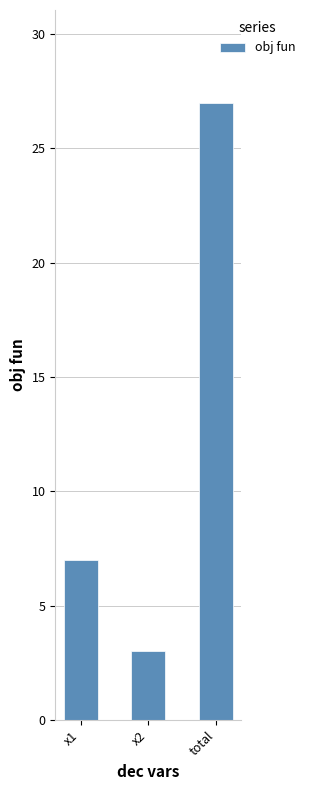

Between x1 and total, which is larger?

total